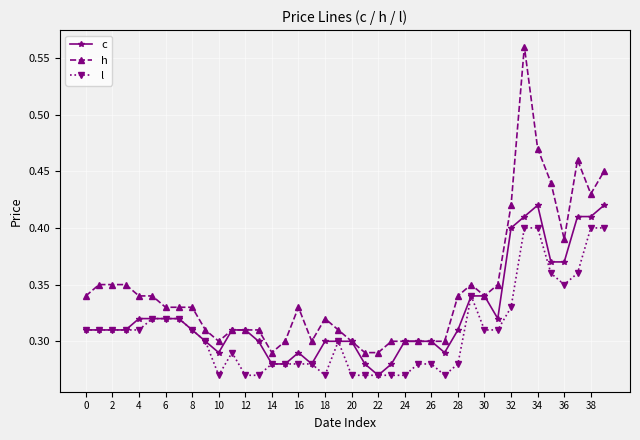

How many lines are shown in the chart?

3